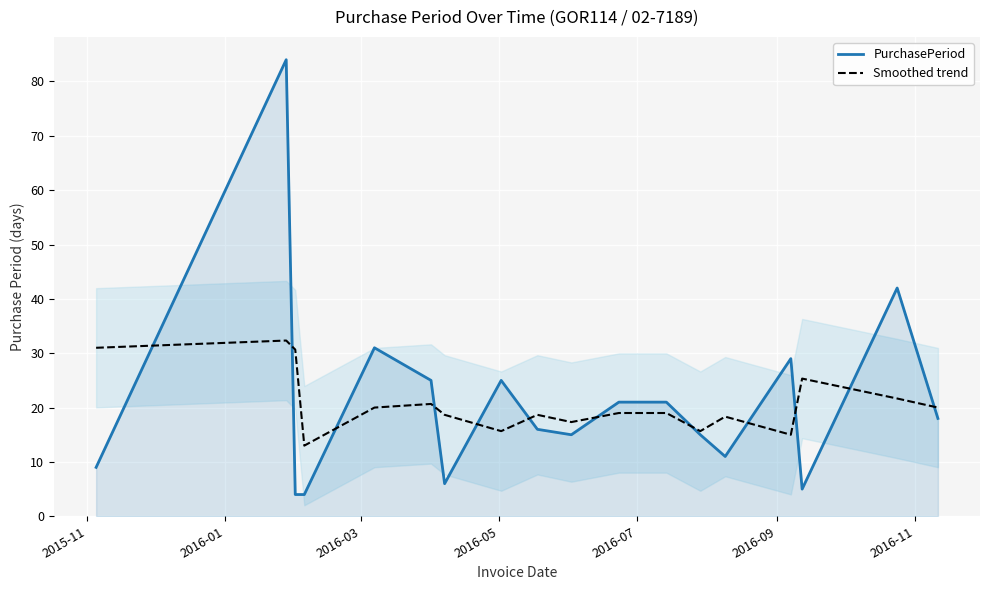

What are all the series names shown in the legend?

PurchasePeriod, Smoothed trend